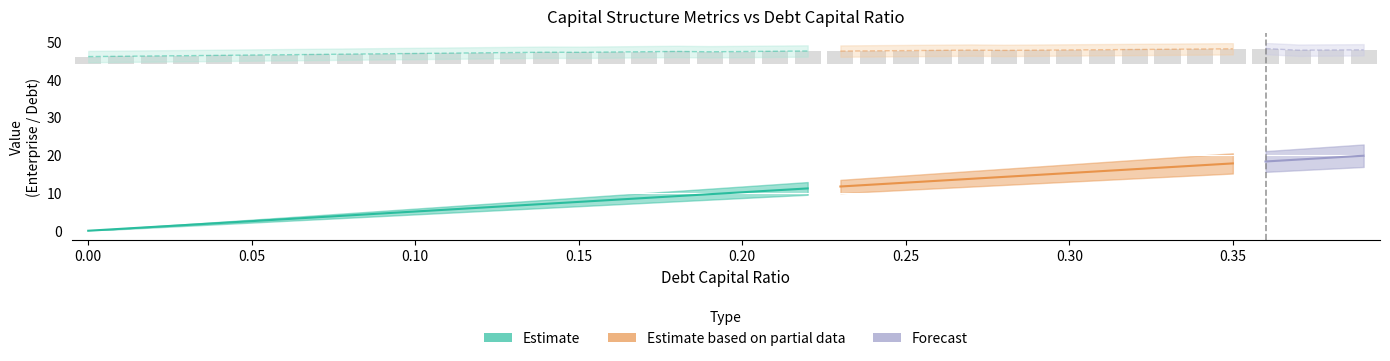

True or false: interest_expense has a value of 0.4 at 0.09.

False